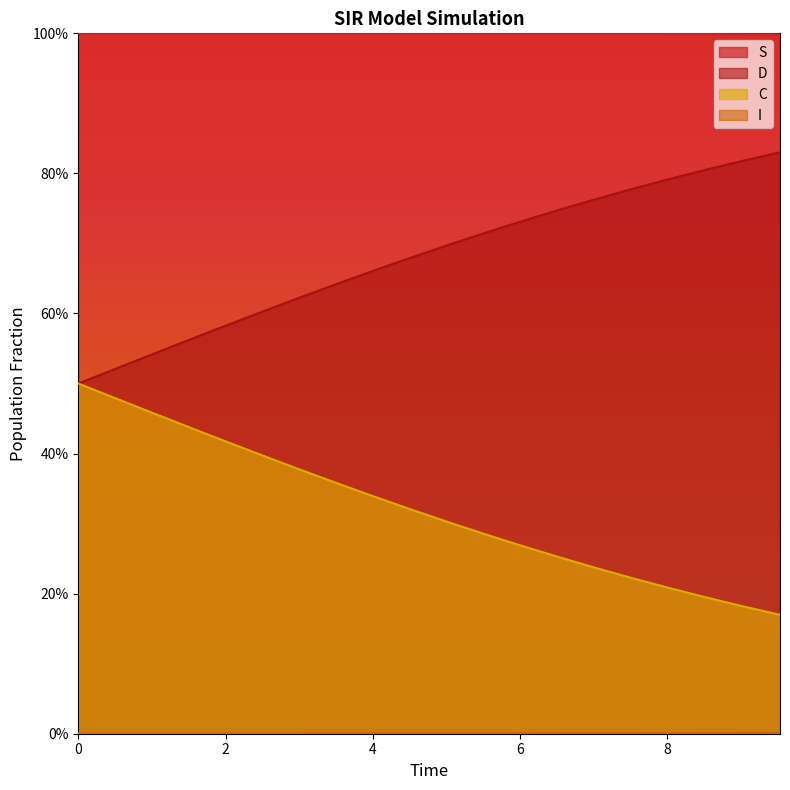

What is the greatest value displayed?

1.0